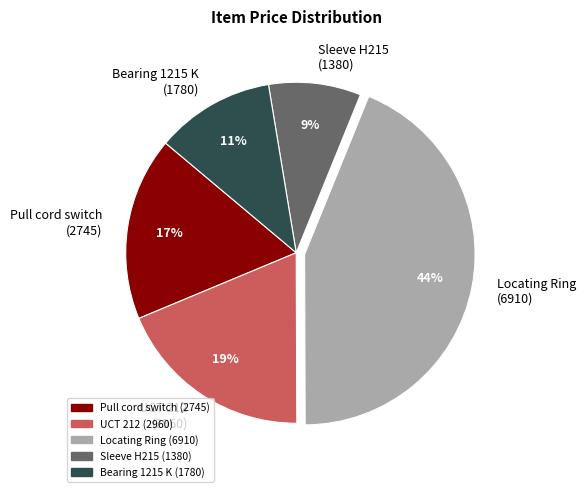

Do UCT 212 (2960) and Sleeve H215 (1380) together represent more than half of the pie?

No